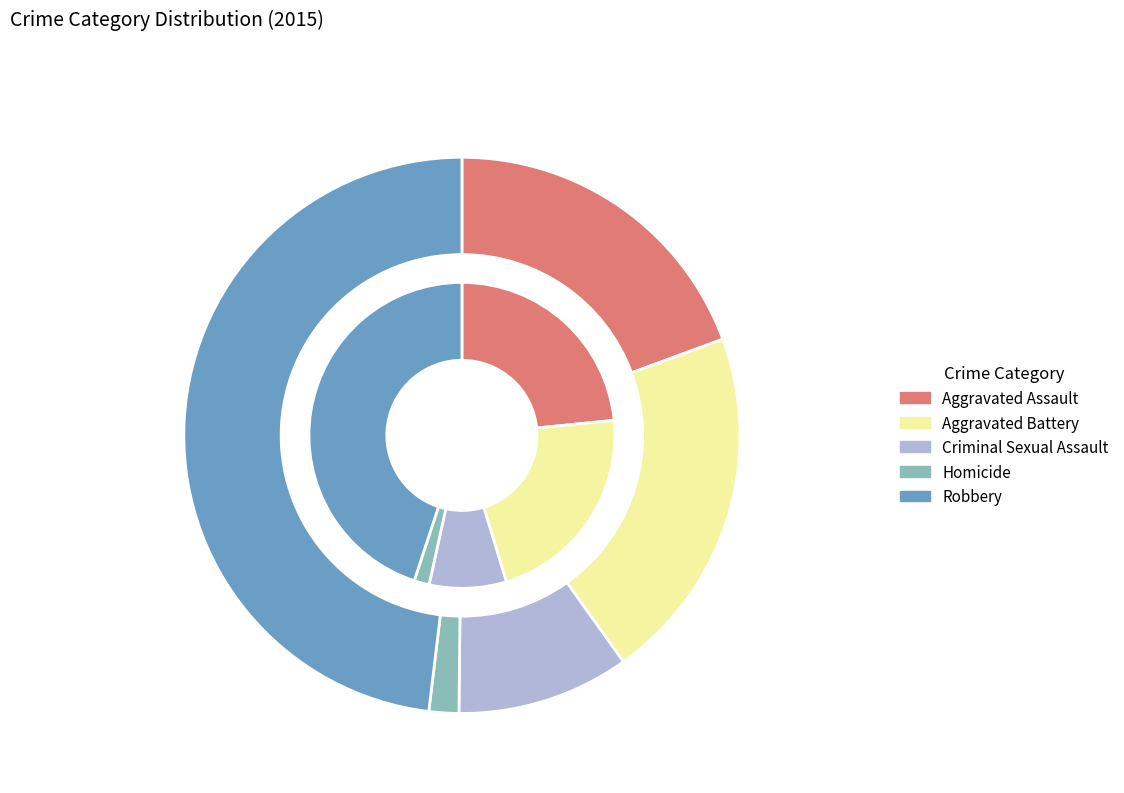

How much of the chart is everything except 7?

94.1%